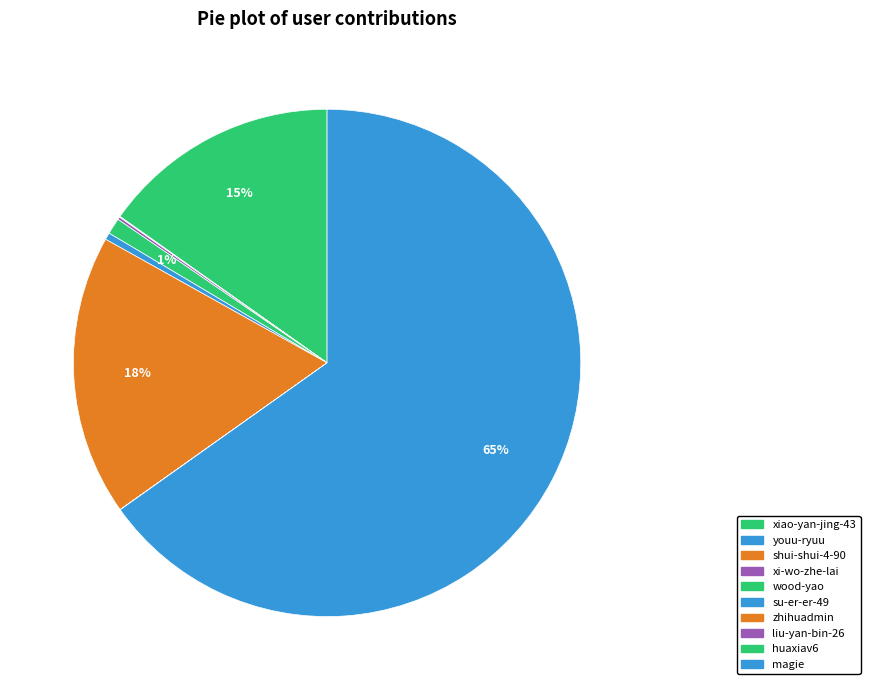

Which category has the smallest portion of the pie?

liu-yan-bin-26